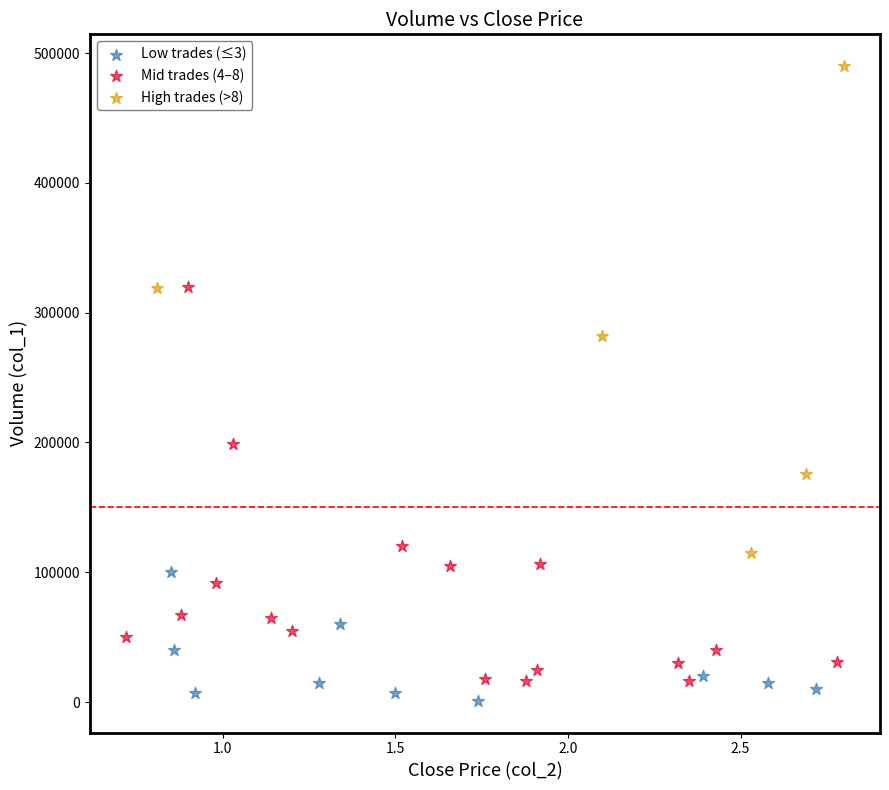

What are all the series names shown in the legend?

Low trades (≤3), Mid trades (4–8), High trades (>8)